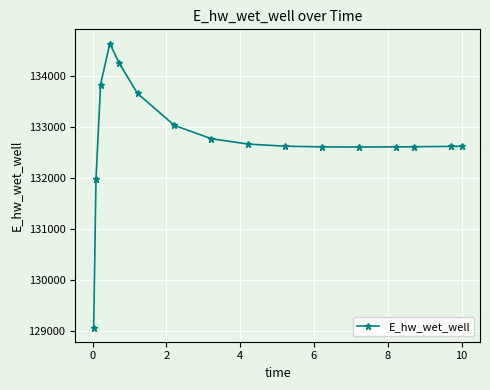

What is the maximum value shown in the chart?

134630.9